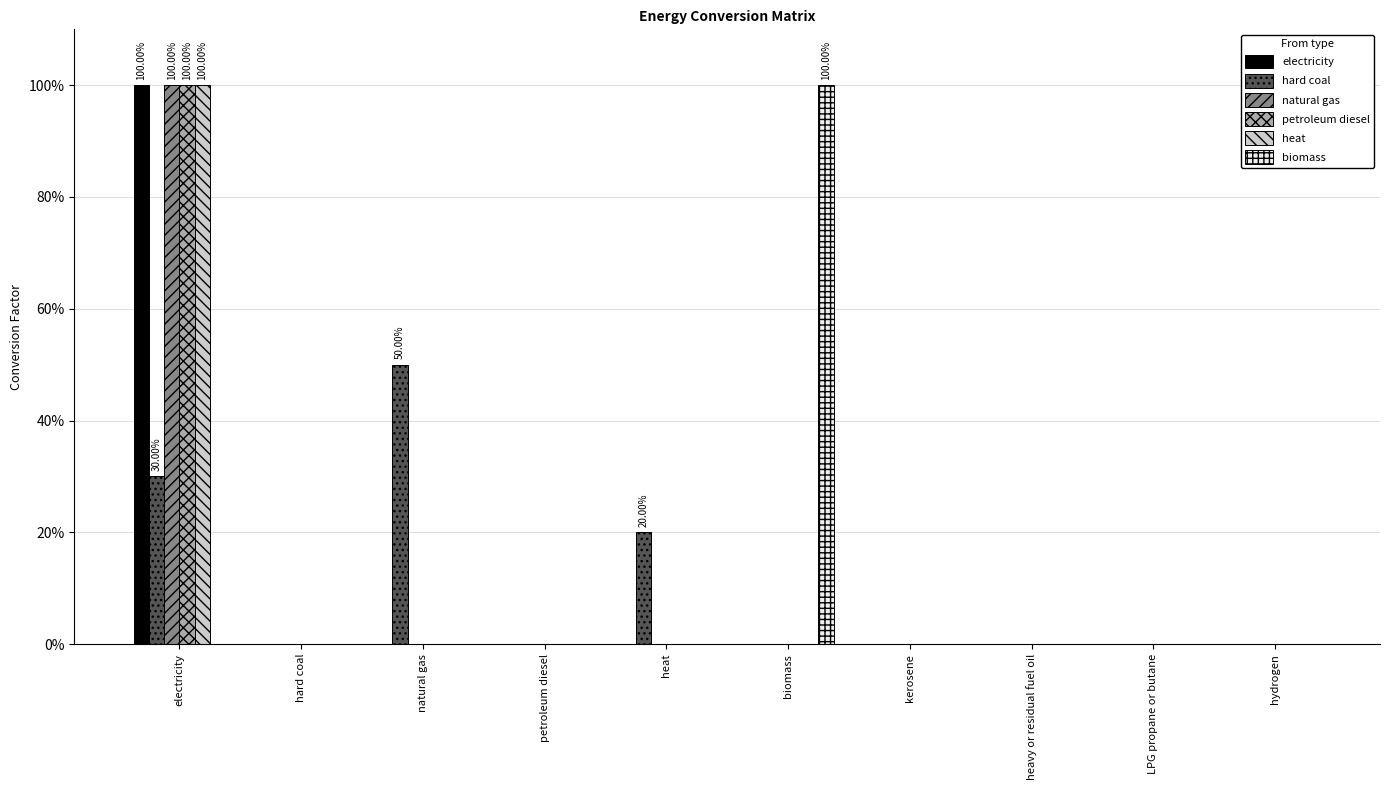

Reading left to right, list all the values displayed in this chart.

electricity: 1.0	0.0	0.0	0.0	0.0	0.0	0.0	0.0	0.0	0.0
hard coal: 0.3	0.0	0.5	0.0	0.2	0.0	0.0	0.0	0.0	0.0
natural gas: 1.0	0.0	0.0	0.0	0.0	0.0	0.0	0.0	0.0	0.0
petroleum diesel: 1.0	0.0	0.0	0.0	0.0	0.0	0.0	0.0	0.0	0.0
heat: 1.0	0.0	0.0	0.0	0.0	0.0	0.0	0.0	0.0	0.0
biomass: 0.0	0.0	0.0	0.0	0.0	1.0	0.0	0.0	0.0	0.0